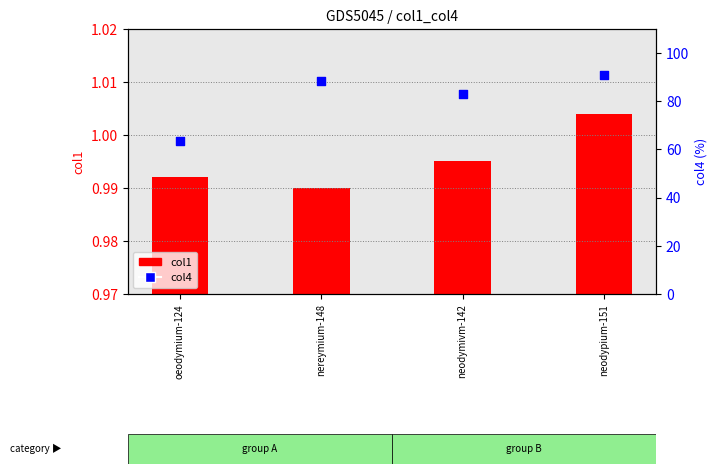

What is the total value across all series at nereymium-148?

89.4